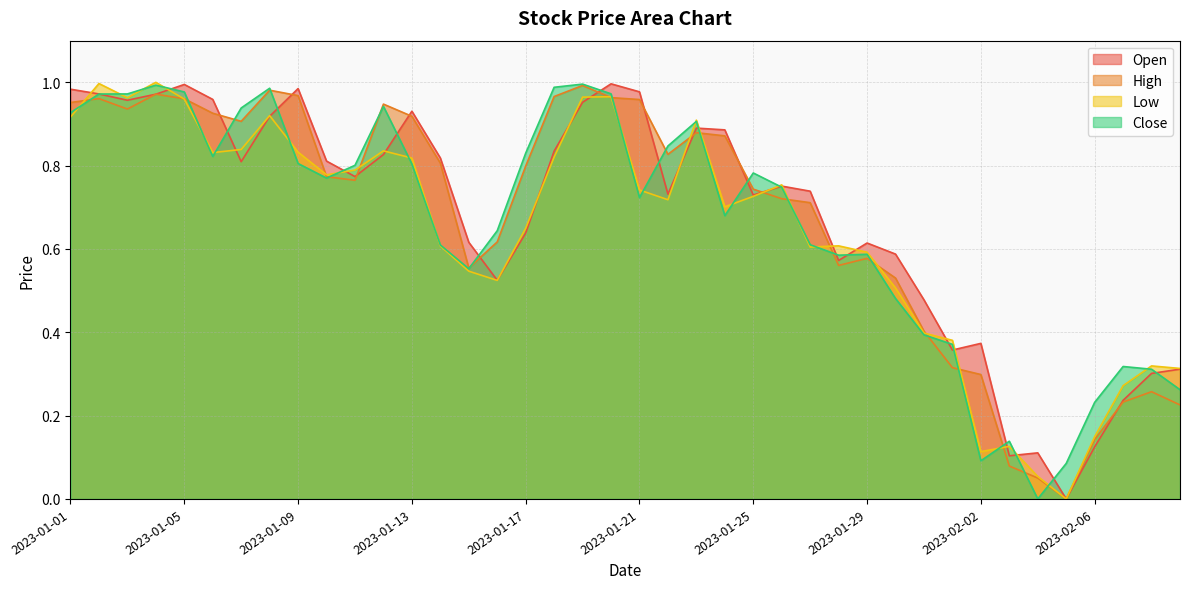

Reading left to right, transcribe all the data shown in this chart.

Open: 1.0	1.0	1.0	1.0	1.0	1.0	0.8	0.9	1.0	0.8	0.8	0.8	0.9	0.8	0.6	0.5	0.6	0.8	1.0	1.0	1.0	0.7	0.9	0.9	0.7	0.8	0.7	0.6	0.6	0.6	0.5	0.4	0.4	0.1	0.1	0.0	0.1	0.2	0.3	0.3
High: 1.0	1.0	0.9	1.0	1.0	0.9	0.9	1.0	1.0	0.8	0.8	0.9	0.9	0.8	0.6	0.6	0.8	1.0	1.0	1.0	1.0	0.8	0.9	0.9	0.7	0.7	0.7	0.6	0.6	0.5	0.4	0.3	0.3	0.1	0.1	0.0	0.1	0.2	0.3	0.2
Low: 0.9	1.0	1.0	1.0	1.0	0.8	0.8	0.9	0.8	0.8	0.8	0.8	0.8	0.6	0.5	0.5	0.6	0.8	1.0	1.0	0.7	0.7	0.9	0.7	0.7	0.8	0.6	0.6	0.6	0.5	0.4	0.4	0.1	0.1	0.1	0.0	0.1	0.3	0.3	0.3
Close: 0.9	1.0	1.0	1.0	1.0	0.8	0.9	1.0	0.8	0.8	0.8	0.9	0.8	0.6	0.6	0.6	0.8	1.0	1.0	1.0	0.7	0.8	0.9	0.7	0.8	0.7	0.6	0.6	0.6	0.5	0.4	0.4	0.1	0.1	0.0	0.1	0.2	0.3	0.3	0.3